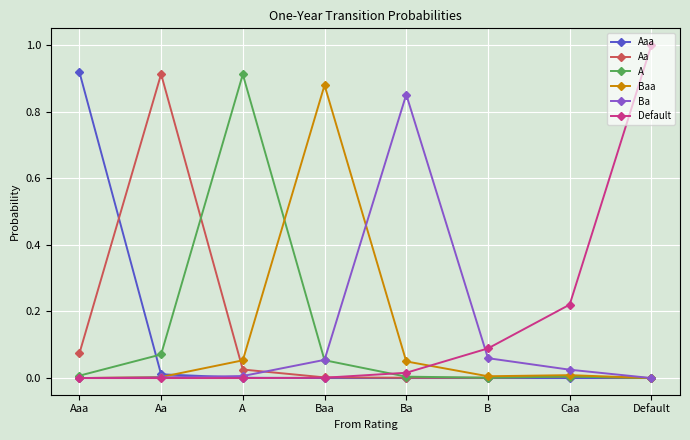

How many distinct data groups are displayed?

6